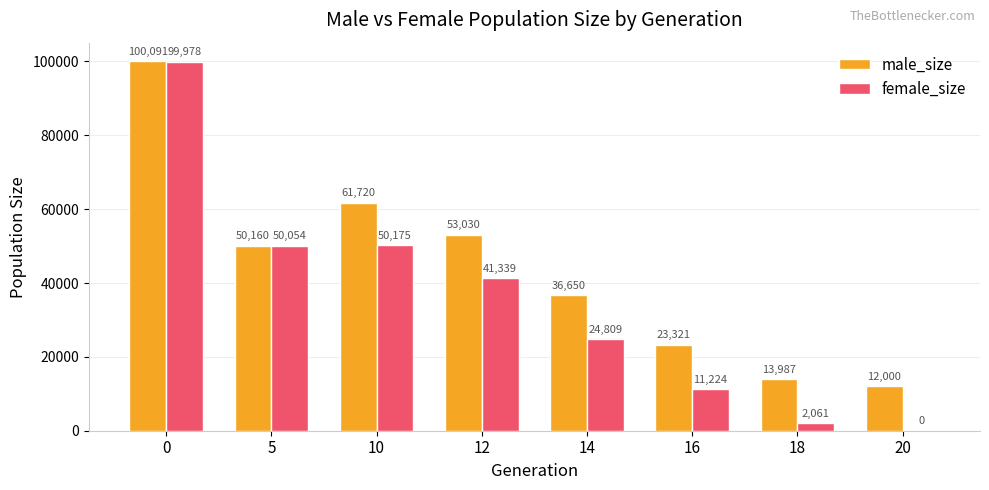

What is the total value across all series at 12?

94369